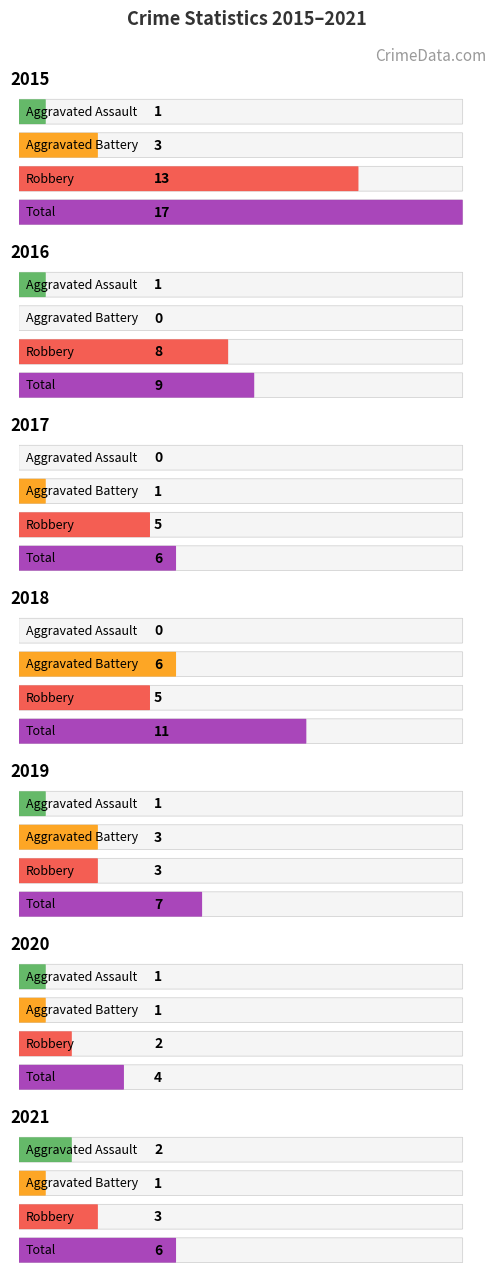

What is the approximate value of Aggravated Assault at 2015?

1